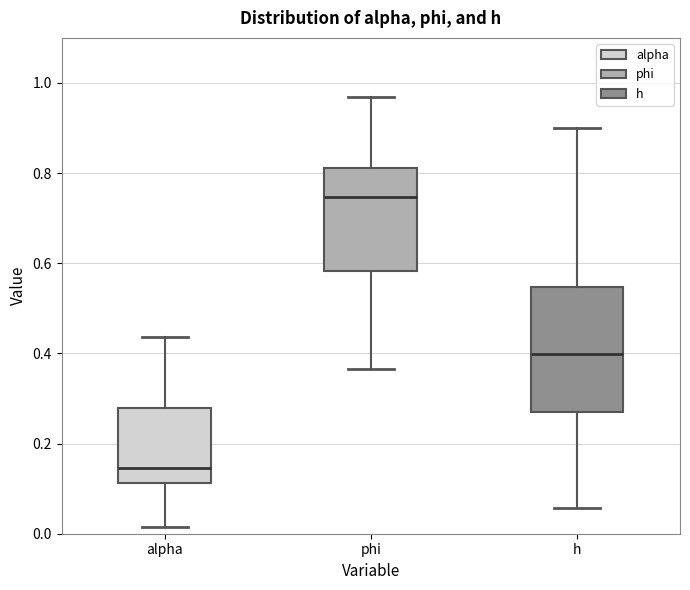

Reading left to right, read every box against the y-axis: the position of its median line, the range the box covers, and the ends of its whiskers. The values are not printed on the chart, so give them approximately, as read against the axis.

alpha: median 0.14, box 0.12 to 0.28, whiskers 0.02 to 0.44
phi: median 0.74, box 0.58 to 0.82, whiskers 0.36 to 0.96
h: median 0.40, box 0.28 to 0.54, whiskers 0.06 to 0.90